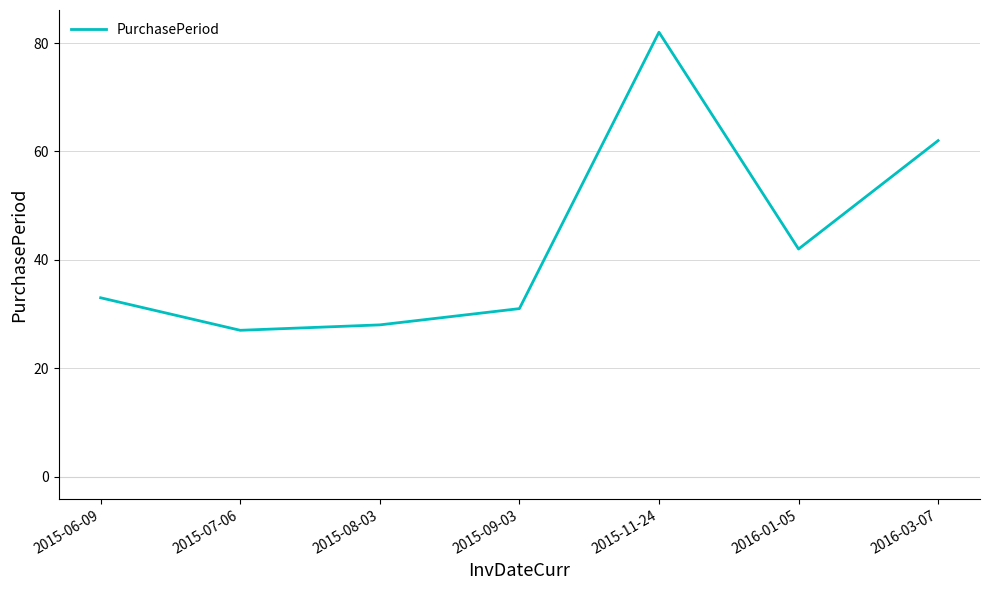

True or false: there are more than 1 points higher than both neighbors.

False